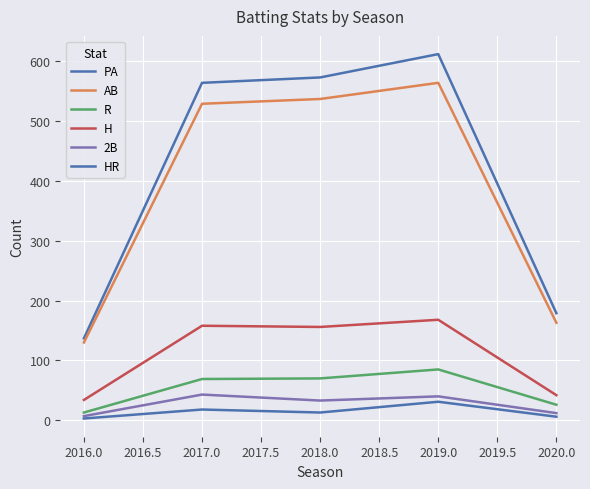

Reading left to right, what are all the values shown in this chart?

PA: 137	564	573	612	179
AB: 130	529	537	564	163
R: 13	69	70	85	26
H: 34	158	156	168	42
2B: 7	43	33	40	12
HR: 3	18	13	31	6